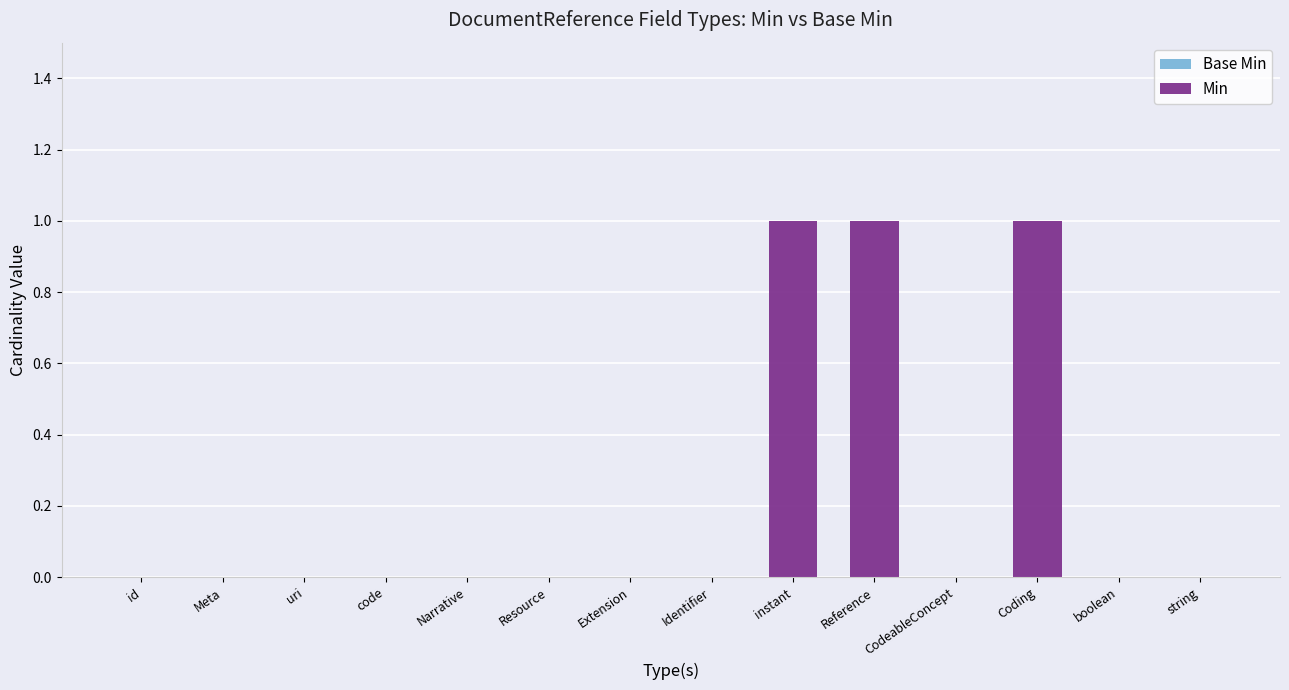

The value at Identifier is 0. True or false?

True